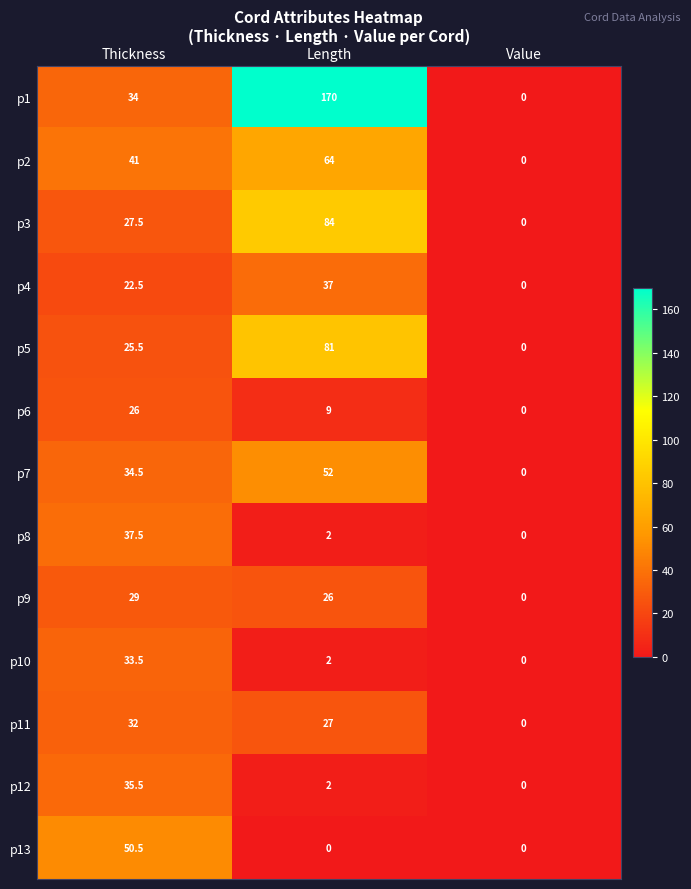

Count the p6 values in the range 0 to 26.

3